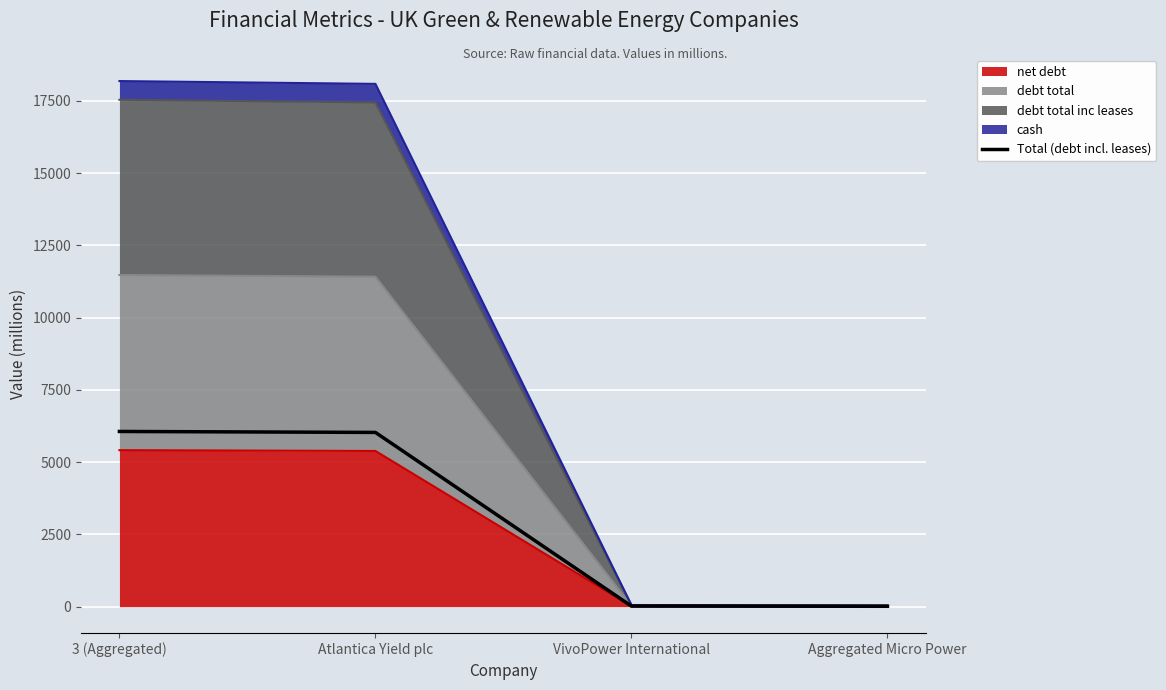

What is the change in value from Atlantica Yield plc to Aggregated Micro Power?

-6014.0